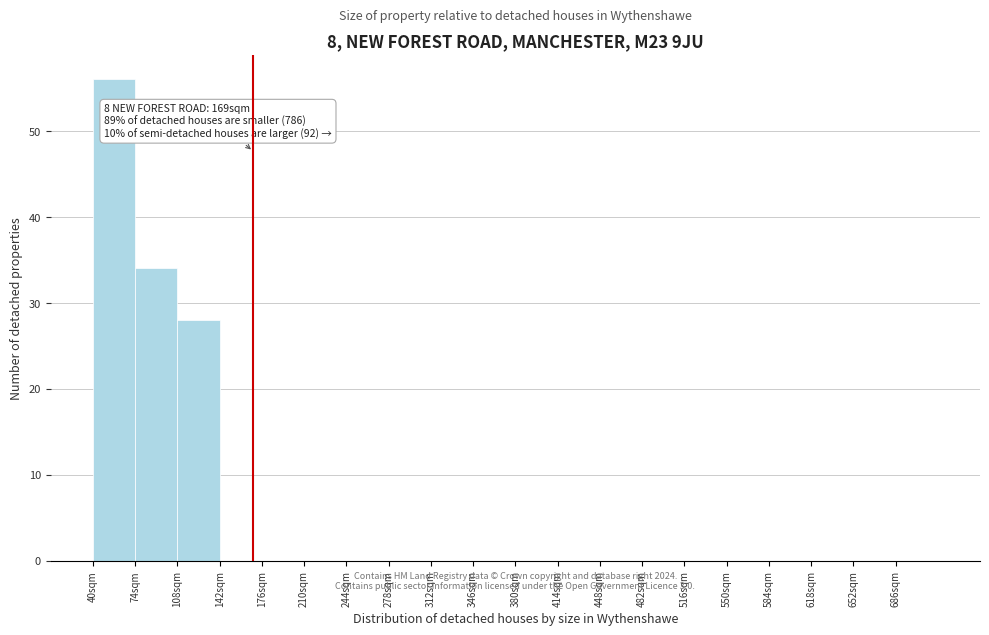

Which range on the x-axis has the tallest bar?

40 to 74